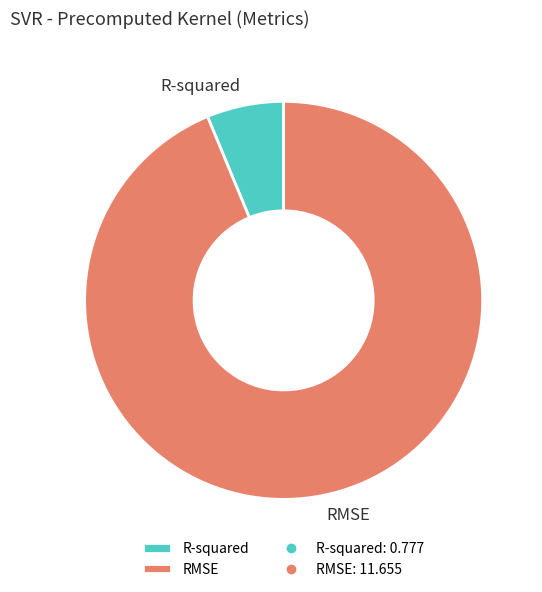

Rank the categories by value from highest to lowest.

RMSE, R-squared